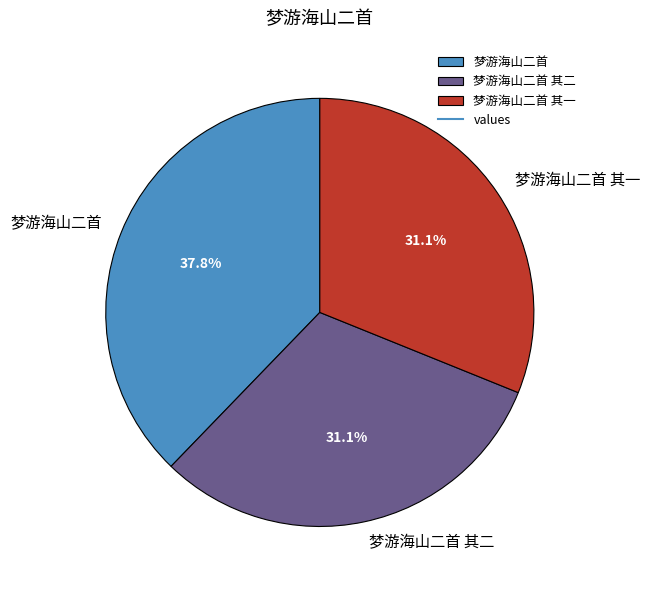

Is 梦游海山二首 the majority of the pie?

No